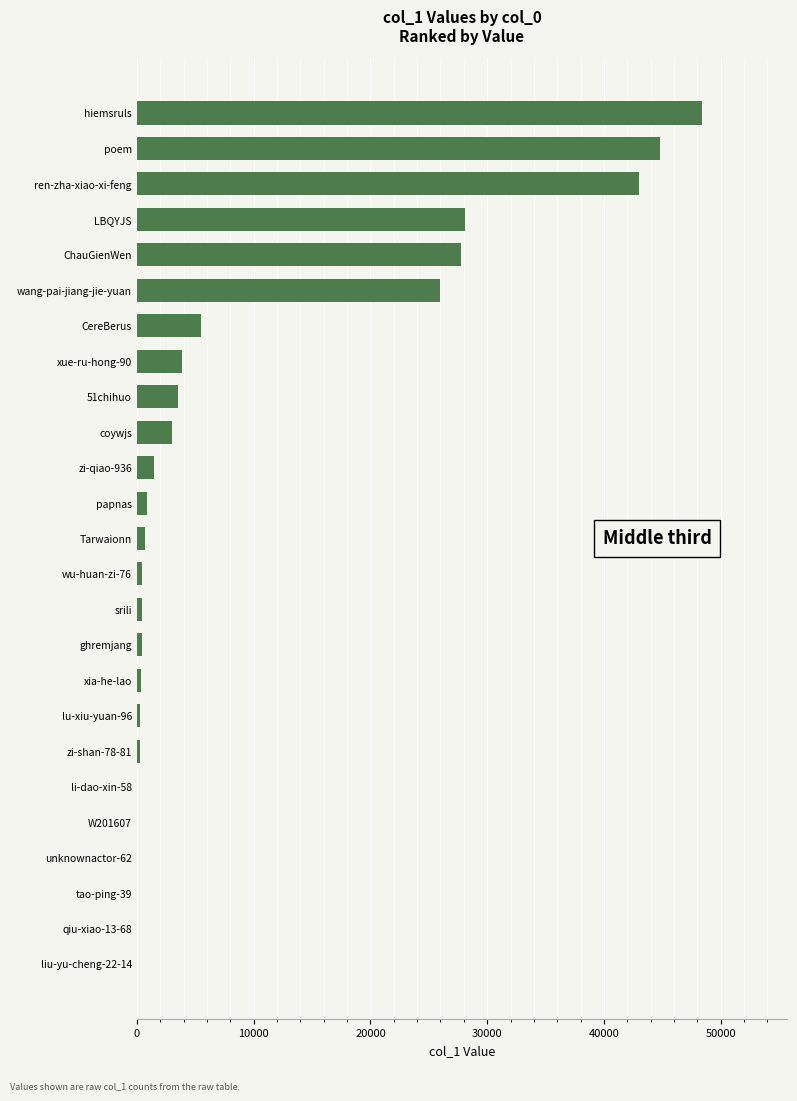

What is the sum of all values?

239205